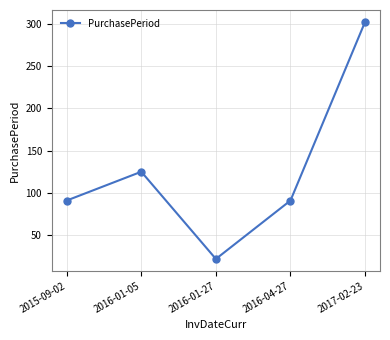

Reading left to right, list all the values displayed in this chart.

91	125	22	91	302